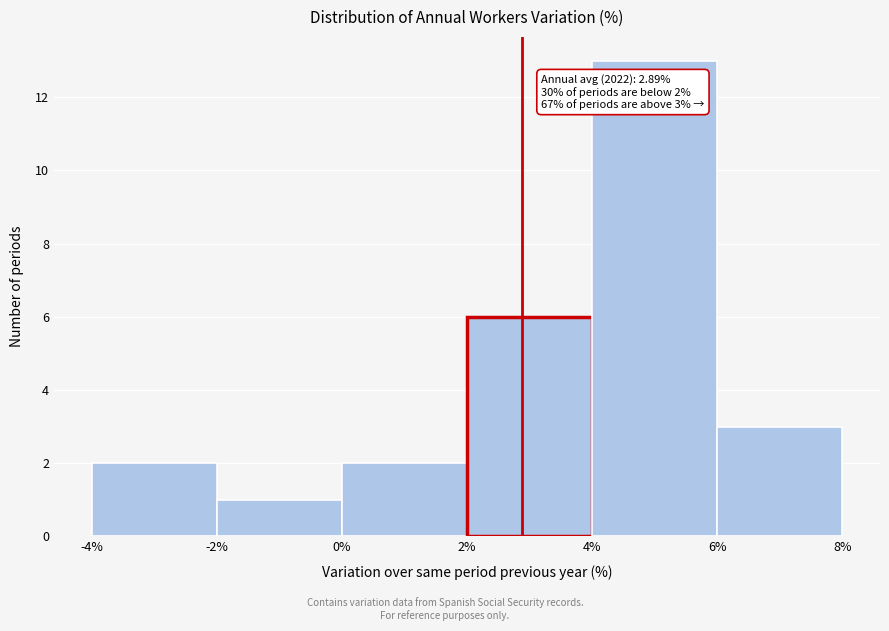

Over which range of the x-axis is the bar tallest?

4% to 6%